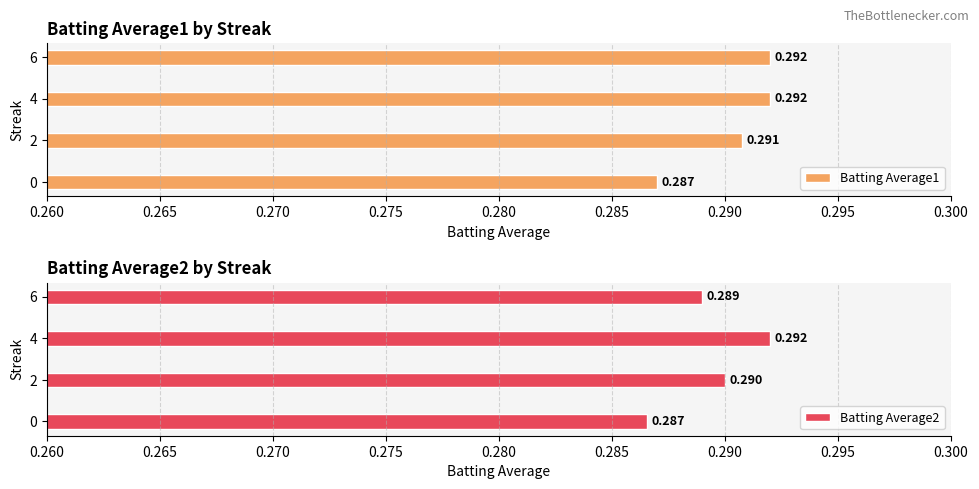

What is the greatest value displayed?

0.3